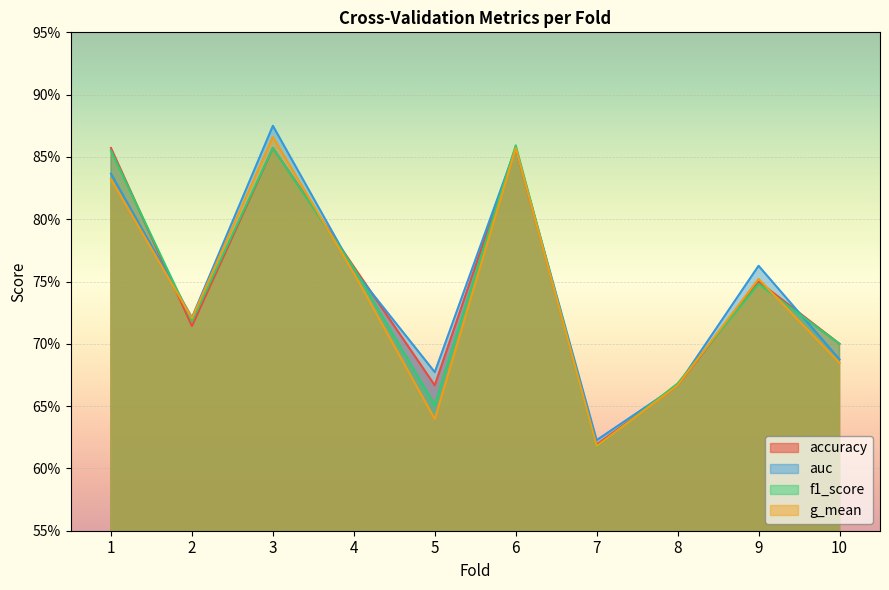

List the series in order of their peak value, highest first.

auc, g_mean, f1_score, accuracy